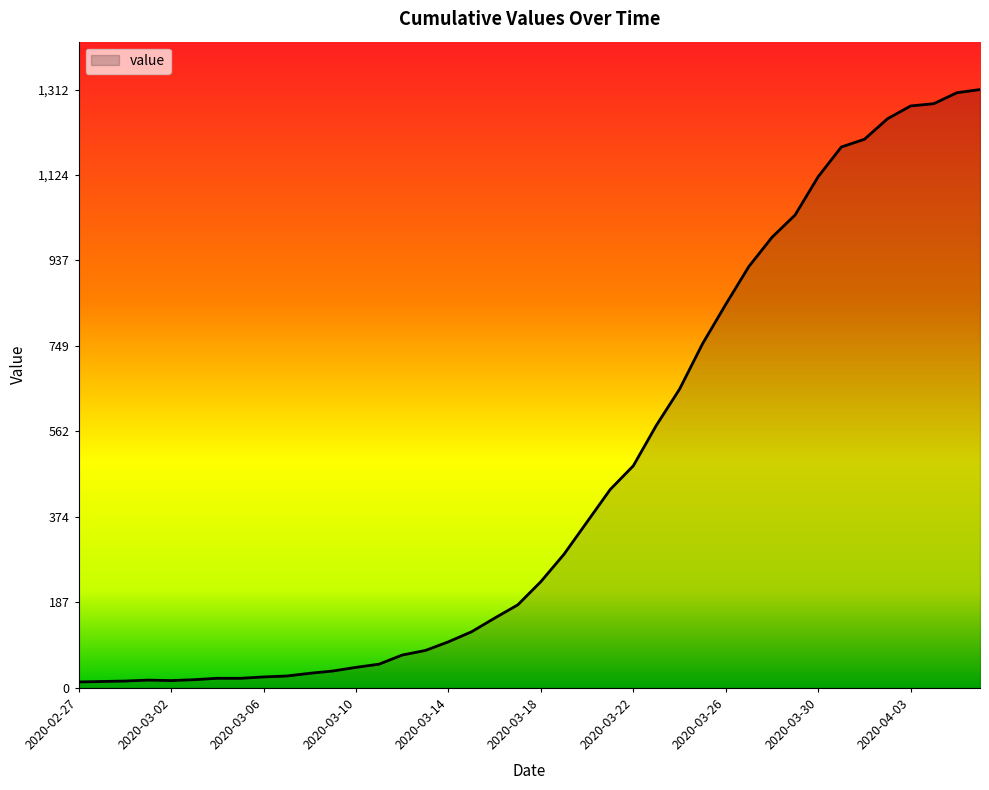

What is the maximum value shown in the chart?

1312